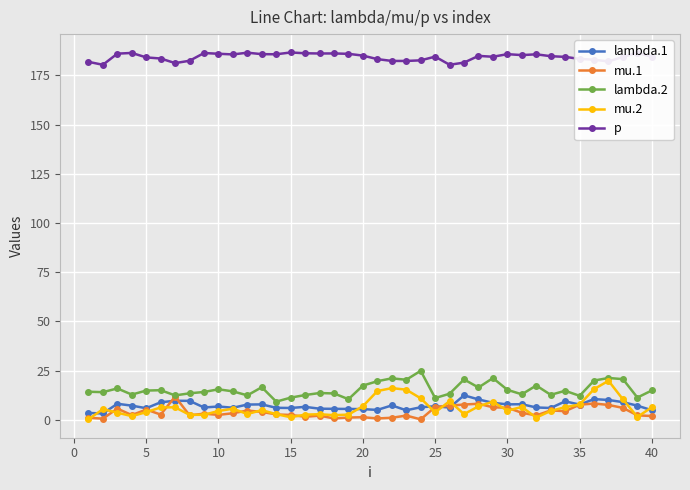

Which series has the largest total across all categories?

p